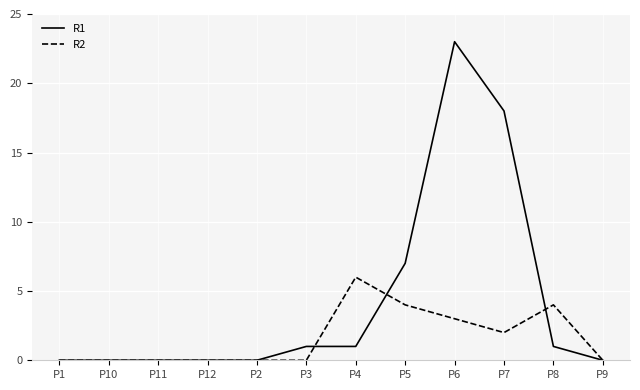

Which series has the largest total across all categories?

R1